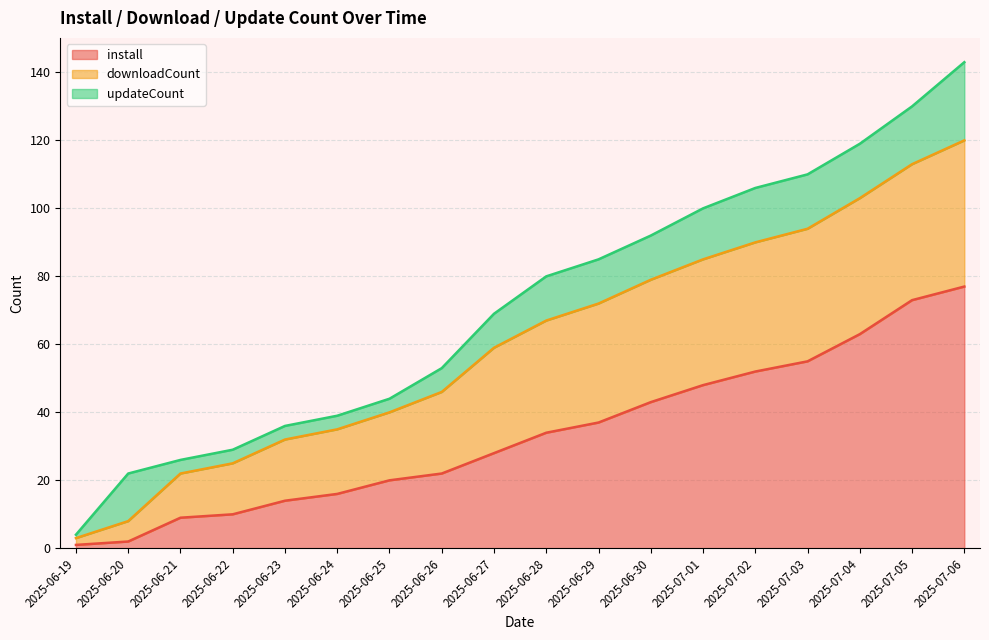

What are all the series names shown in the legend?

install, downloadCount, updateCount